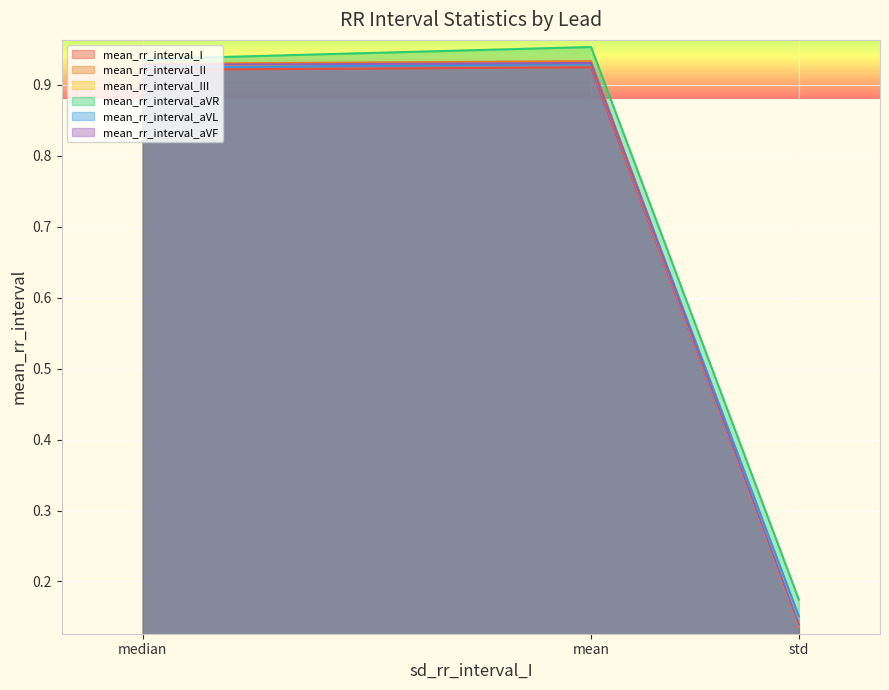

What position from the right is mean?

2